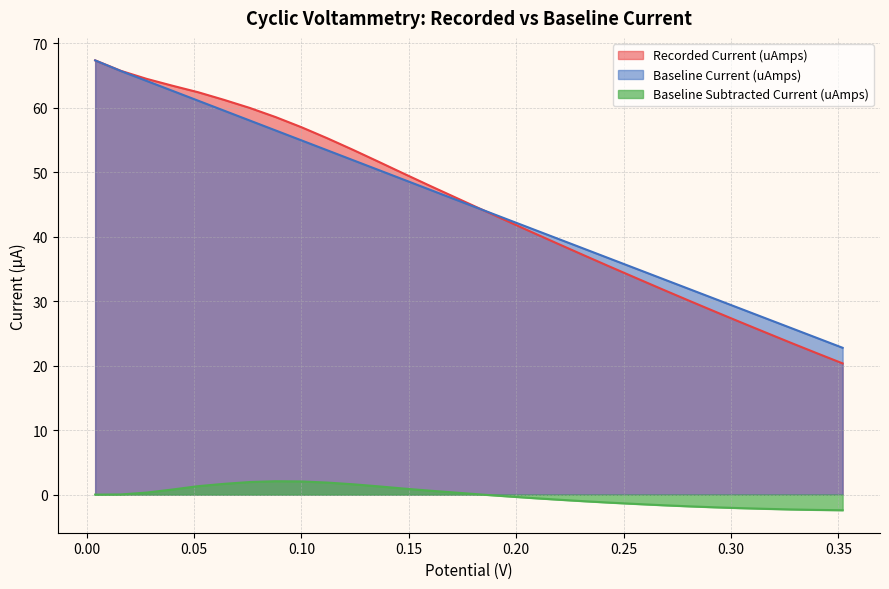

How many positive values does the Baseline Subtracted Current (uAmps) series have?

15